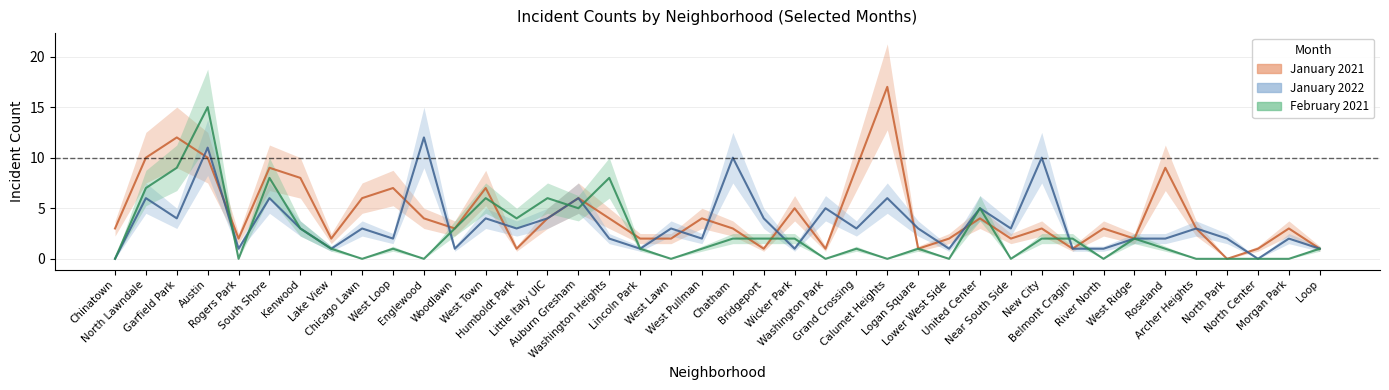

Reading left to right, extract all data points from this chart.

January 2021: Chinatown=3	North Lawndale=10	Garfield Park=12	Austin=10	Rogers Park=2	South Shore=9	Kenwood=8	Lake View=2	Chicago Lawn=6	West Loop=7	Englewood=4	Woodlawn=3	West Town=7	Humboldt Park=1	Little Italy UIC=4	Auburn Gresham=6	Washington Heights=4	Lincoln Park=2	West Lawn=2	West Pullman=4	Chatham=3	Bridgeport=1	Wicker Park=5	Washington Park=1	Grand Crossing=9	Calumet Heights=17	Logan Square=1	Lower West Side=2	United Center=4	Near South Side=2	New City=3	Belmont Cragin=1	River North=3	West Ridge=2	Roseland=9	Archer Heights=3	North Park=0	North Center=1	Morgan Park=3	Loop=1
January 2022: Chinatown=0	North Lawndale=6	Garfield Park=4	Austin=11	Rogers Park=1	South Shore=6	Kenwood=3	Lake View=1	Chicago Lawn=3	West Loop=2	Englewood=12	Woodlawn=1	West Town=4	Humboldt Park=3	Little Italy UIC=4	Auburn Gresham=6	Washington Heights=2	Lincoln Park=1	West Lawn=3	West Pullman=2	Chatham=10	Bridgeport=4	Wicker Park=1	Washington Park=5	Grand Crossing=3	Calumet Heights=6	Logan Square=3	Lower West Side=1	United Center=5	Near South Side=3	New City=10	Belmont Cragin=1	River North=1	West Ridge=2	Roseland=2	Archer Heights=3	North Park=2	North Center=0	Morgan Park=2	Loop=1
February 2021: Chinatown=0	North Lawndale=7	Garfield Park=9	Austin=15	Rogers Park=0	South Shore=8	Kenwood=3	Lake View=1	Chicago Lawn=0	West Loop=1	Englewood=0	Woodlawn=3	West Town=6	Humboldt Park=4	Little Italy UIC=6	Auburn Gresham=5	Washington Heights=8	Lincoln Park=1	West Lawn=0	West Pullman=1	Chatham=2	Bridgeport=2	Wicker Park=2	Washington Park=0	Grand Crossing=1	Calumet Heights=0	Logan Square=1	Lower West Side=0	United Center=5	Near South Side=0	New City=2	Belmont Cragin=2	River North=0	West Ridge=2	Roseland=1	Archer Heights=0	North Park=0	North Center=0	Morgan Park=0	Loop=1